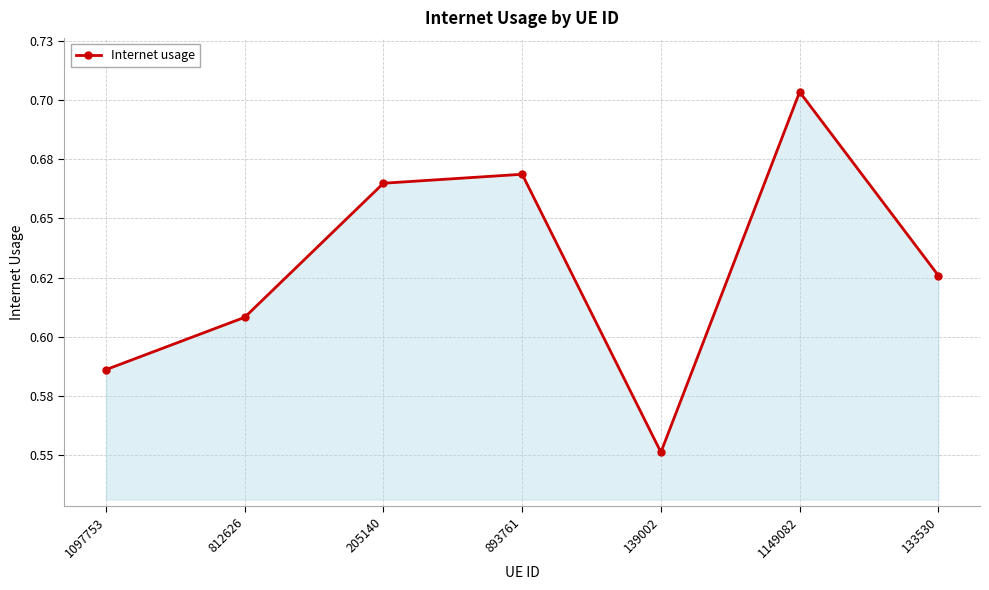

Is it true that the value at 1097753 is 0.6?

True